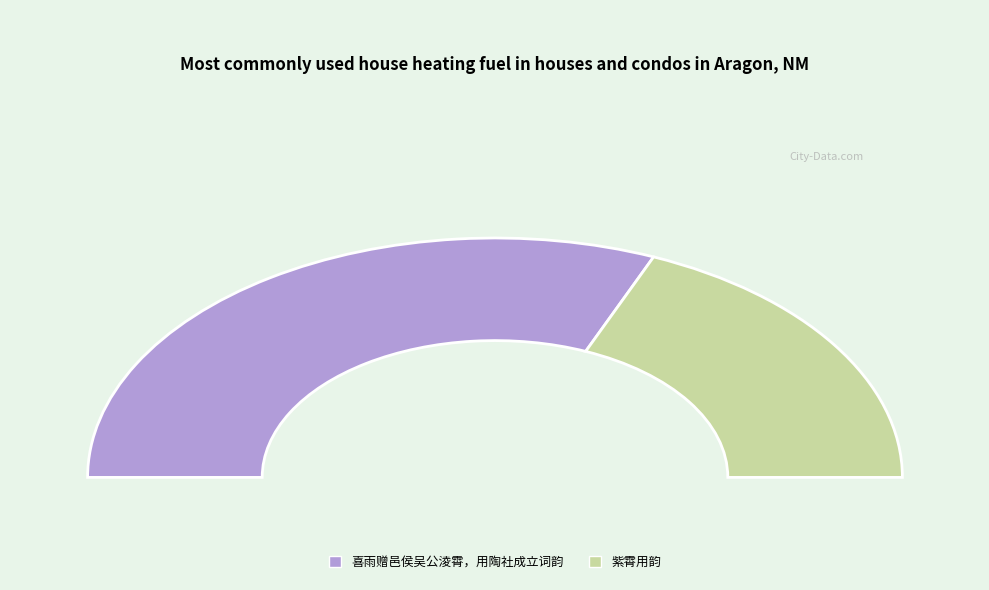

What is the majority slice?

喜雨赠邑侯吴公淩霄，用陶社成立词韵